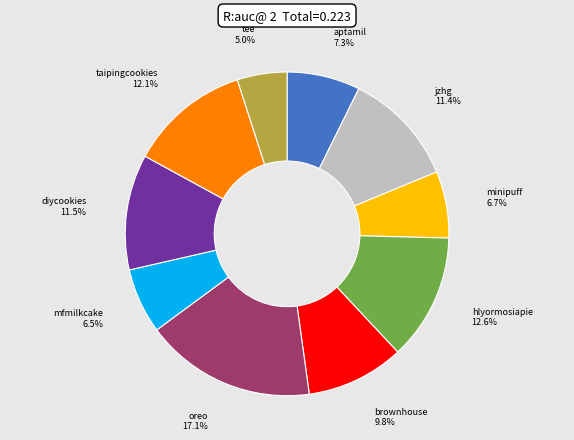

The aptamil slice represents 7% of the pie. True or false?

True